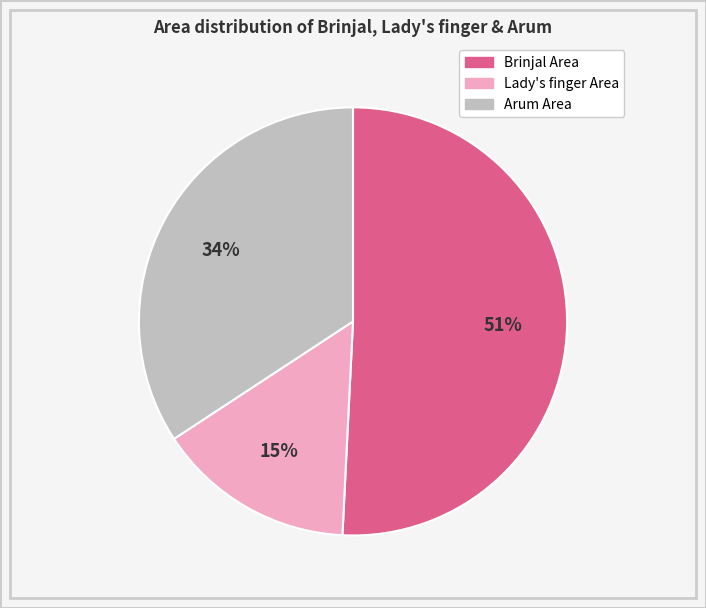

Which has a higher value, Brinjal Area or Lady's finger Area?

Brinjal Area